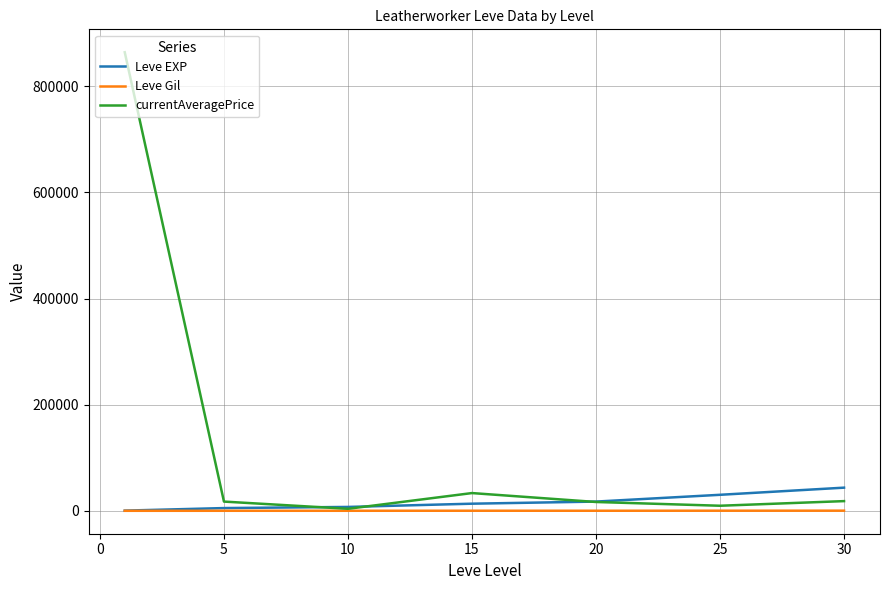

What is the maximum value for Leve EXP?

43730.0